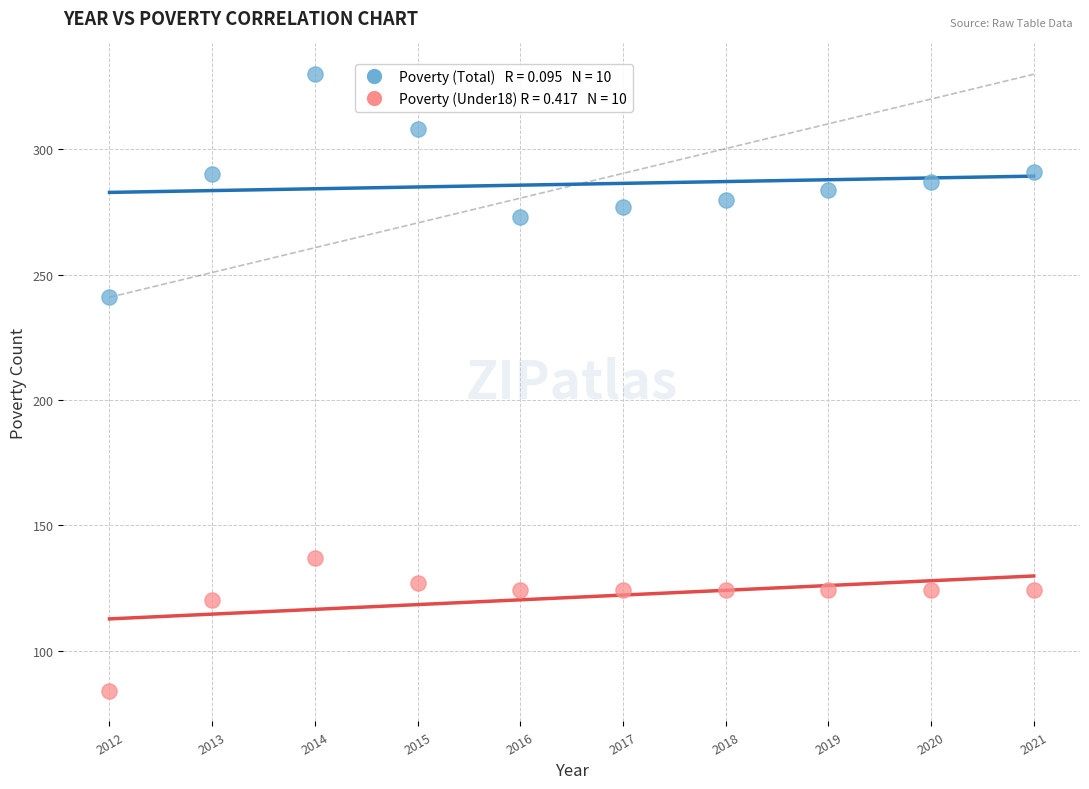

Across all data points, what is the range of Y values (max minus min)?

246